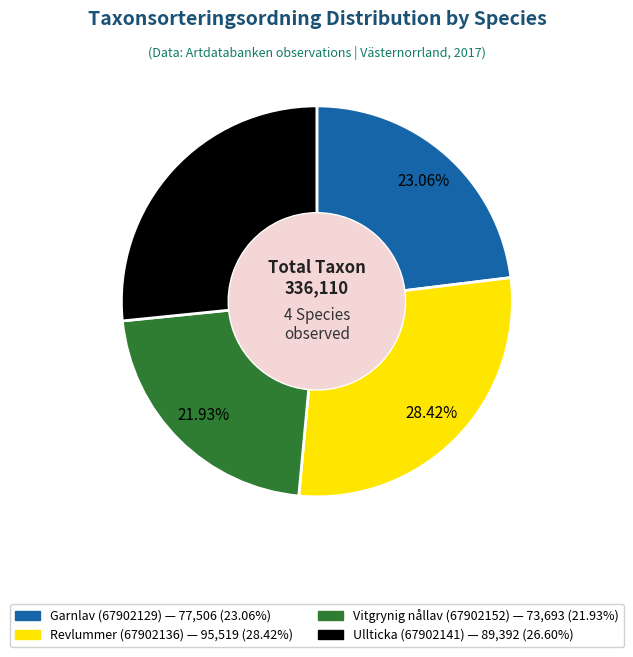

Rank the categories by value from highest to lowest.

Revlummer (67902136), Ullticka (67902141), Garnlav (67902129), Vitgrynig nållav (67902152)